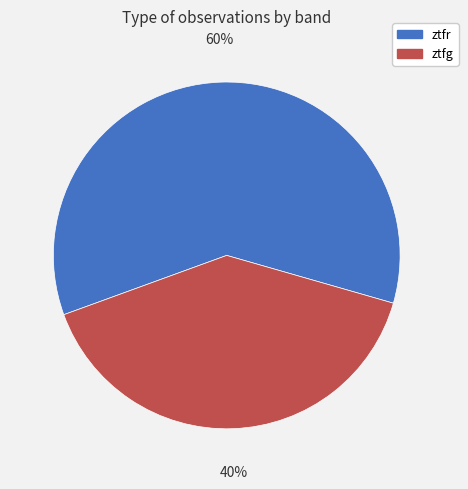

Is ztfg the majority of the pie?

No